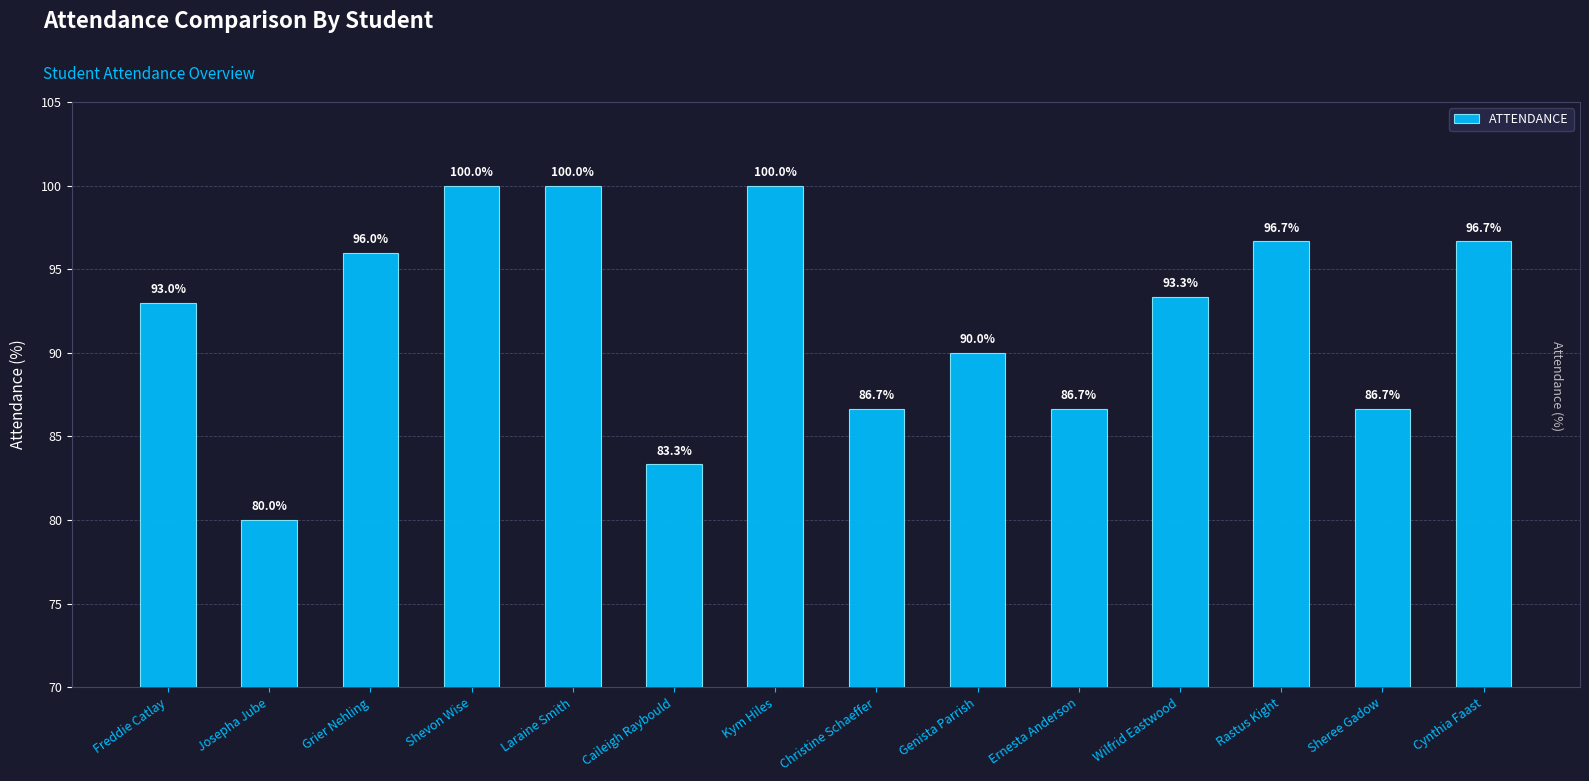

Which label corresponds to the smallest value in the chart?

Josepha Jube